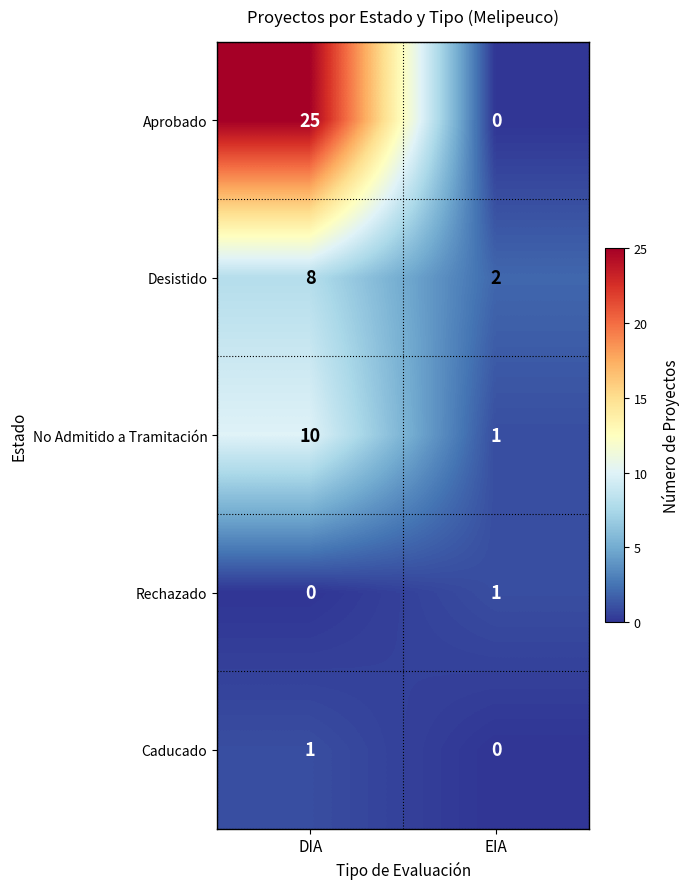

What is the difference between the No Admitido a Tramitación values at EIA and DIA?

9